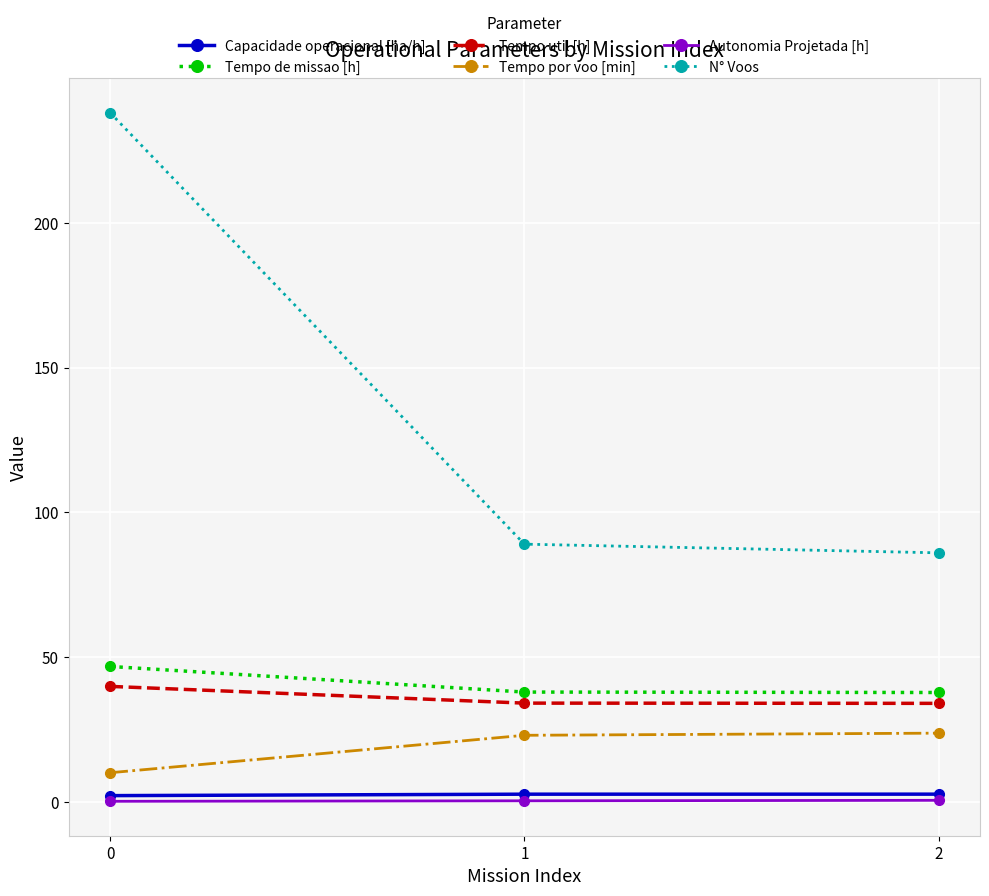

The value of Tempo de missao [h] at 0 is 14.0. True or false?

False